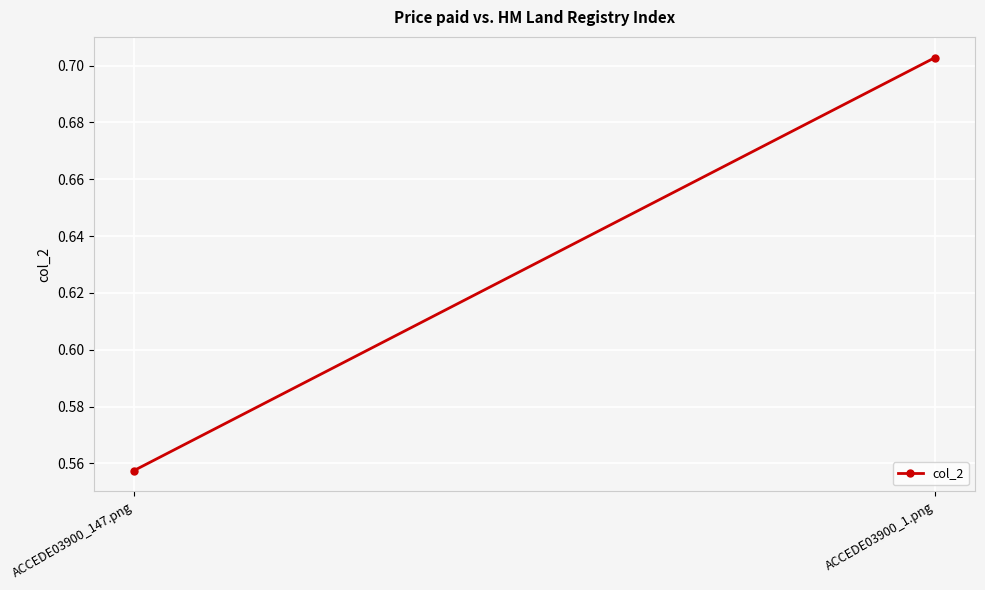

Rank the categories by value from lowest to highest.

ACCEDE03900_147.png, ACCEDE03900_1.png